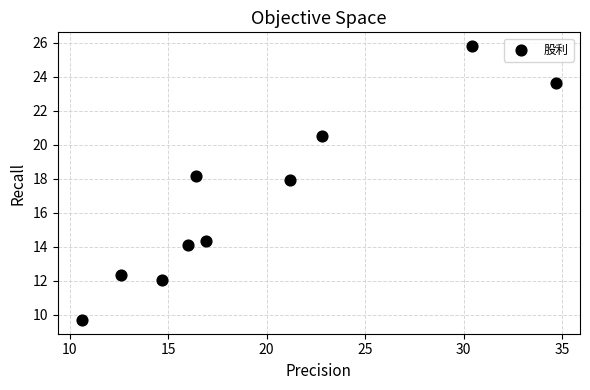

What Y value in the scatter plot is closest to 17?

17.9